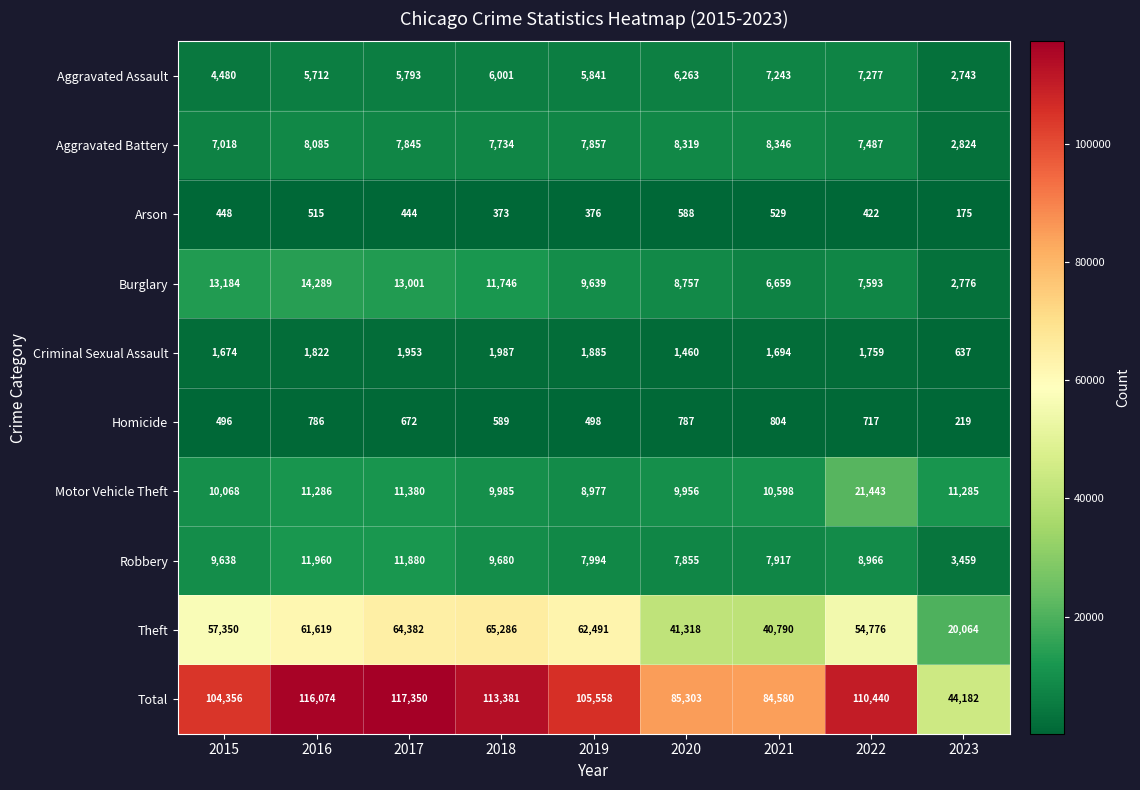

Count the number of categories in the chart.

9